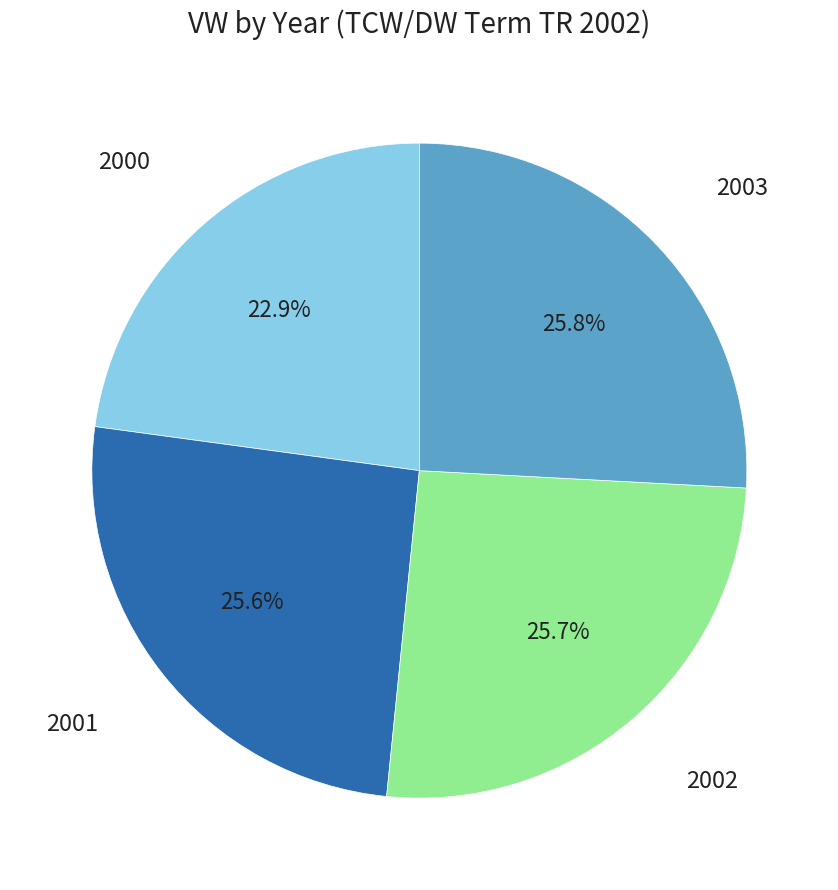

Is there a majority slice in this chart?

No